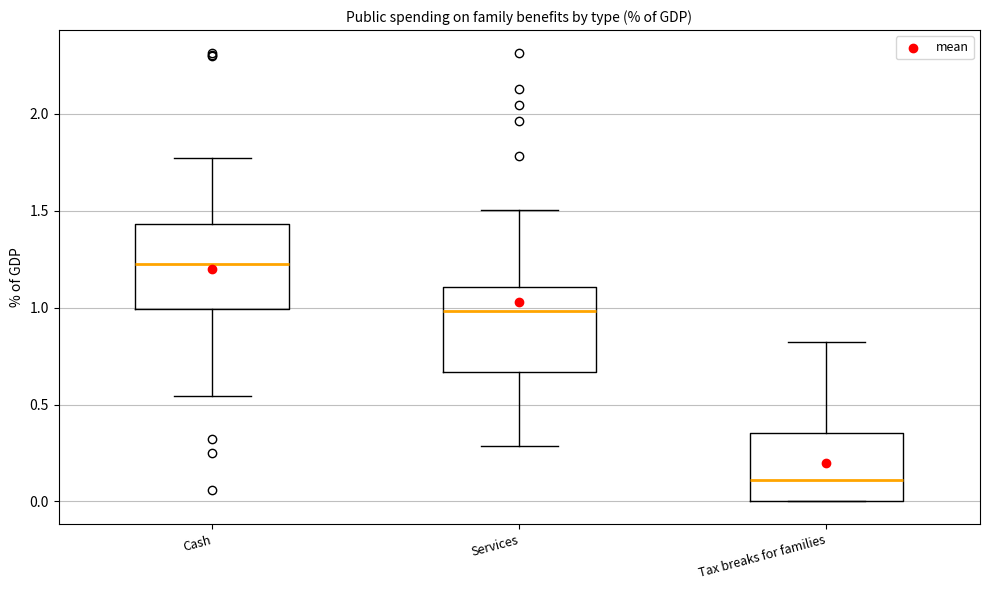

Which box's median line is the highest?

Cash